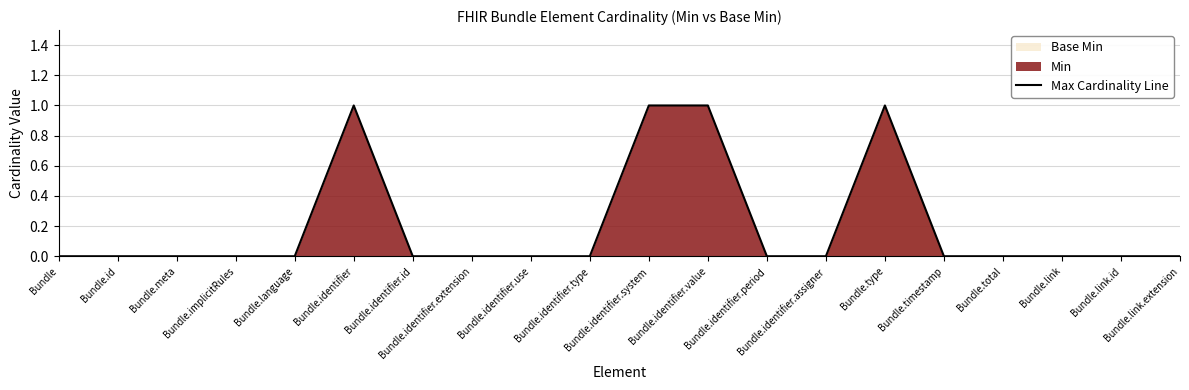

Does the chart display data point markers on the line(s)?

No